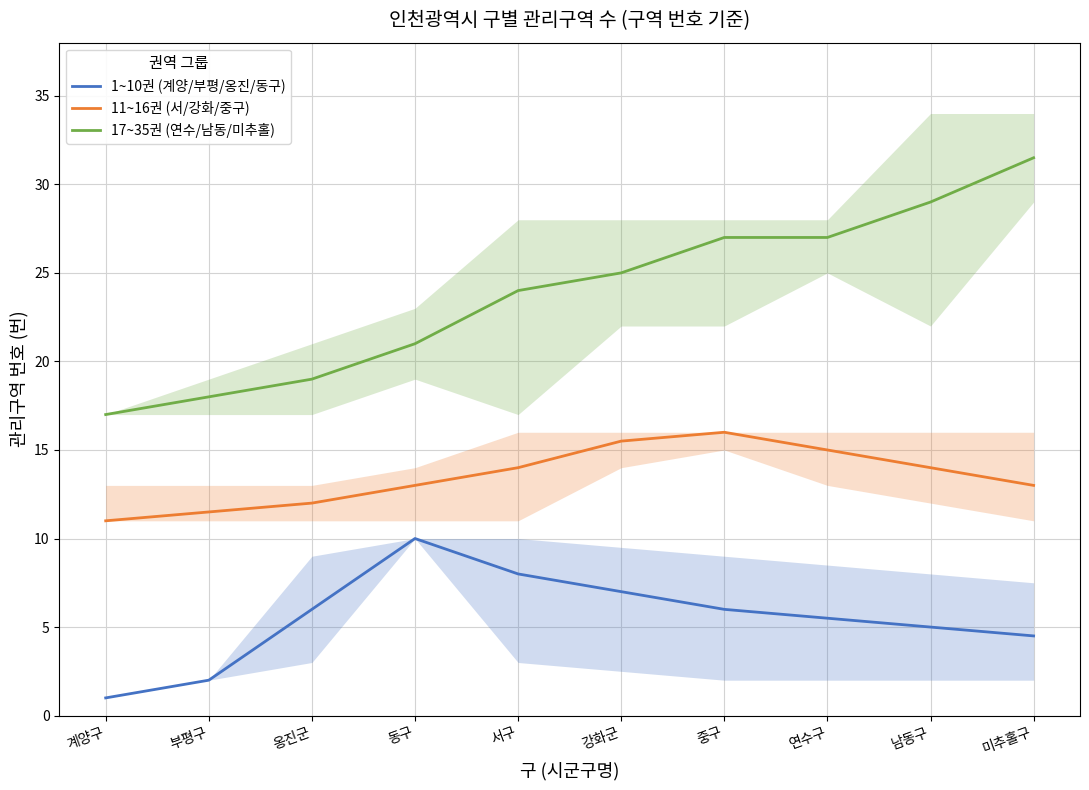

The value of 1~10권 (계양/부평/옹진/동구) at 서구 is 1.6. True or false?

False